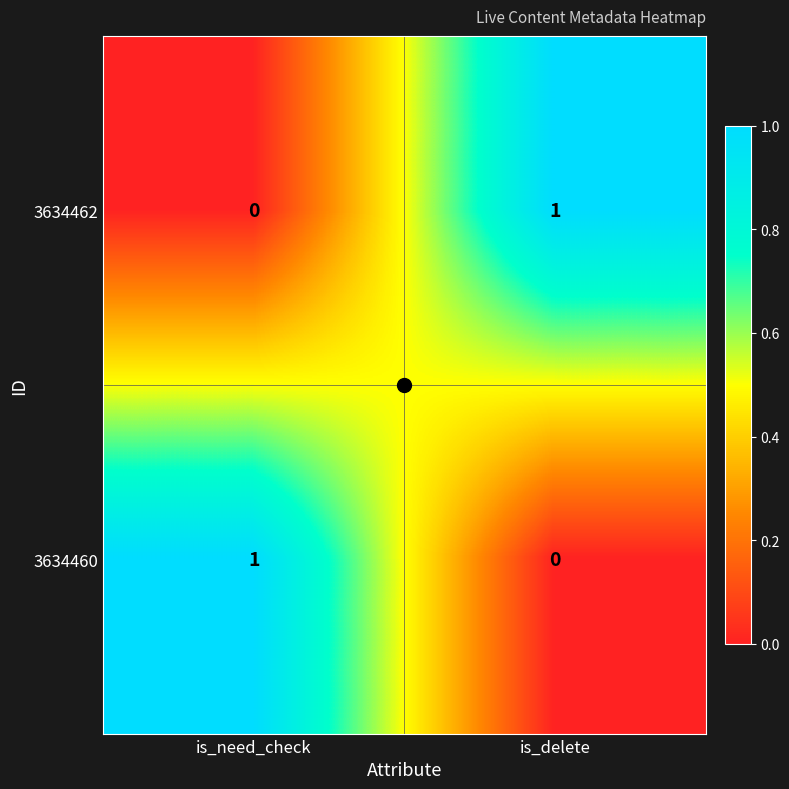

At which label does 3634460 reach its minimum?

is_delete